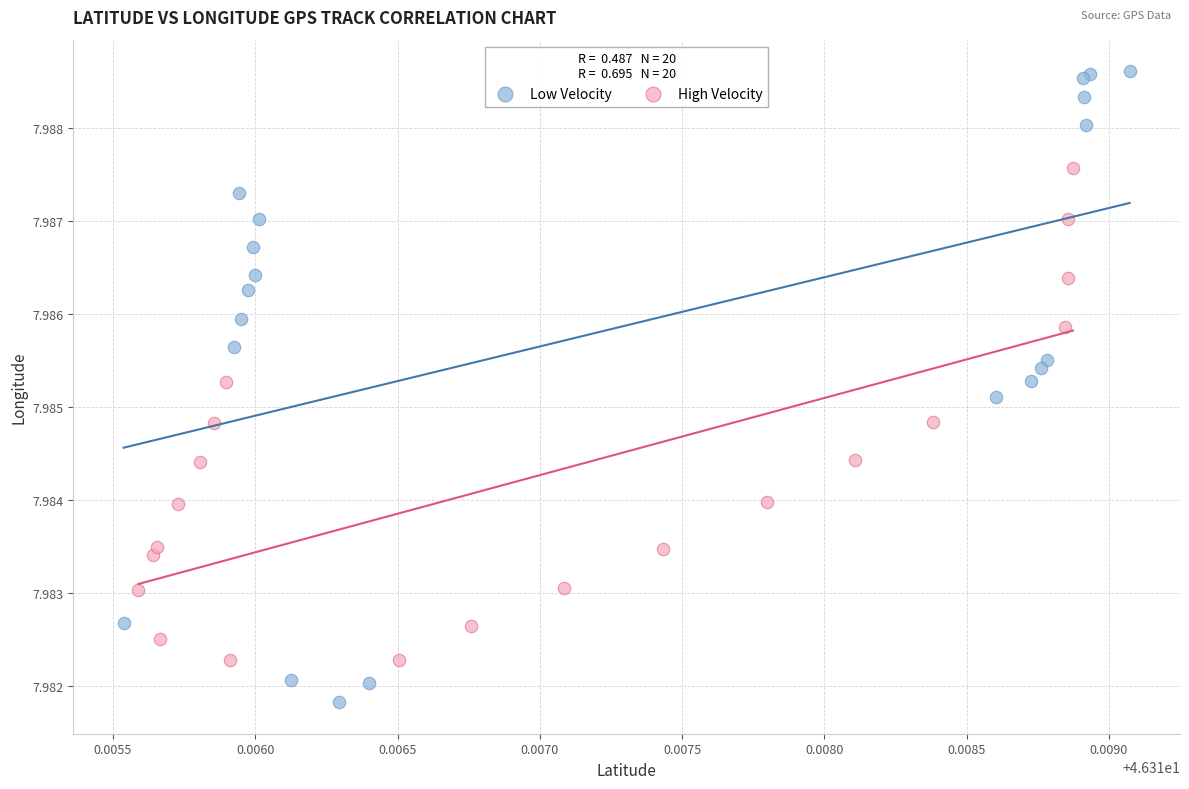

Which series contains the lowest Y value?

Low Velocity